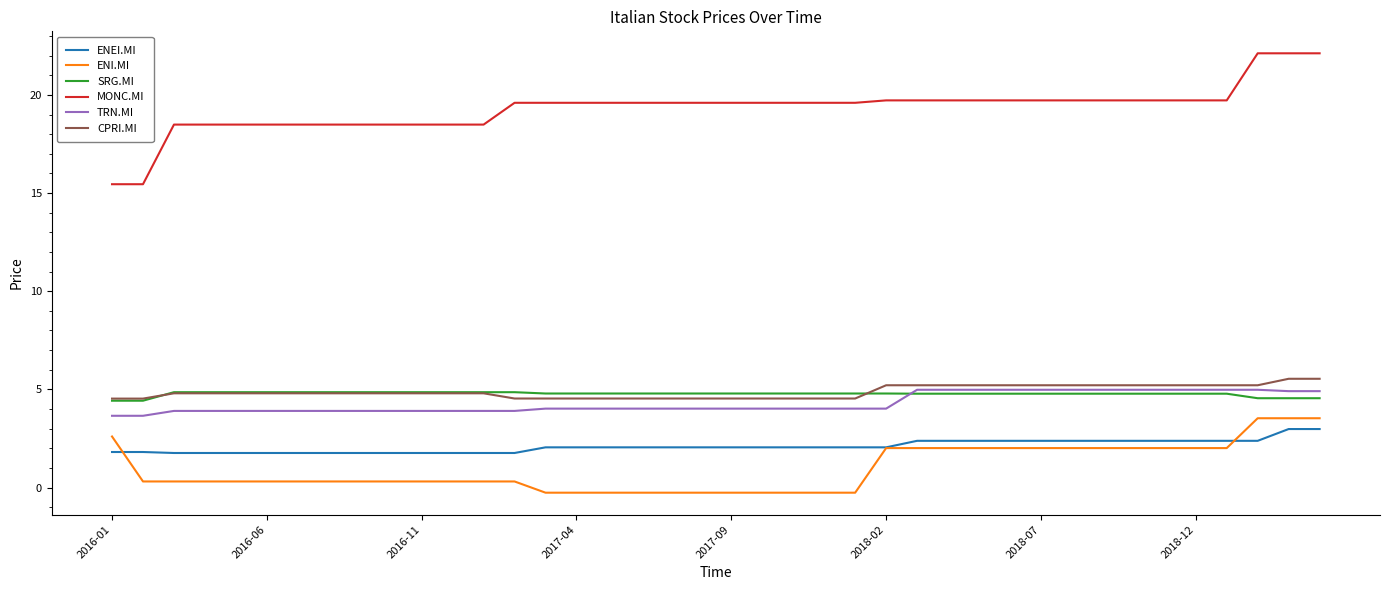

Is this an area chart (filled region under the line)?

No